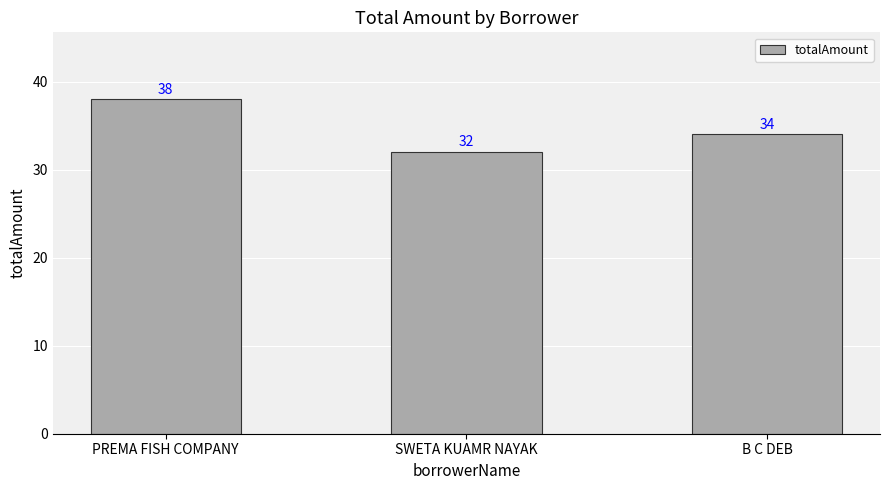

List the labels in order of value, largest first.

PREMA FISH COMPANY, B C DEB, SWETA KUAMR NAYAK